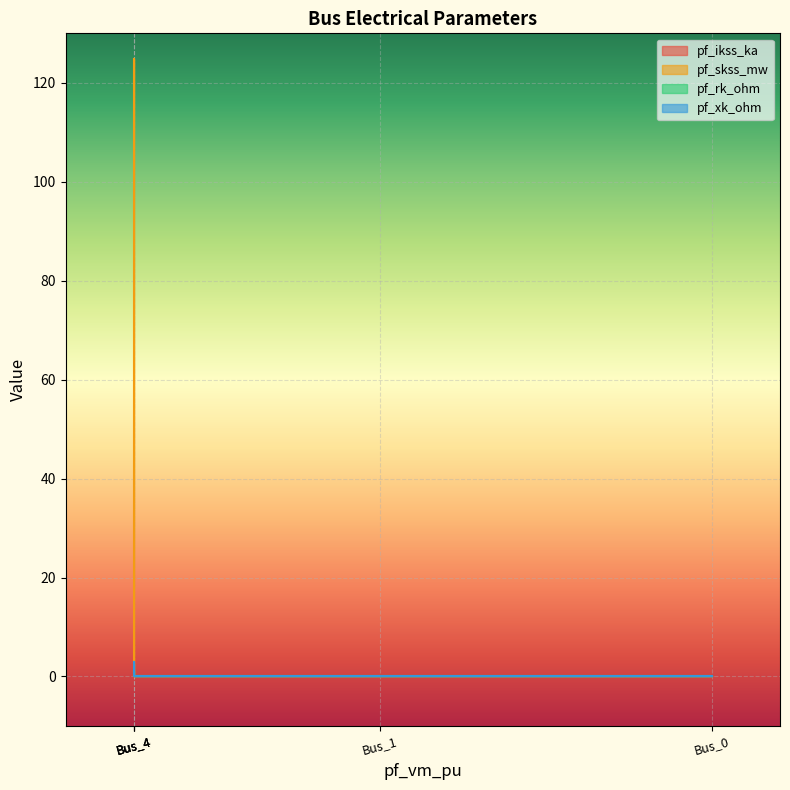

What are all the series names shown in the legend?

pf_ikss_ka, pf_skss_mw, pf_rk_ohm, pf_xk_ohm